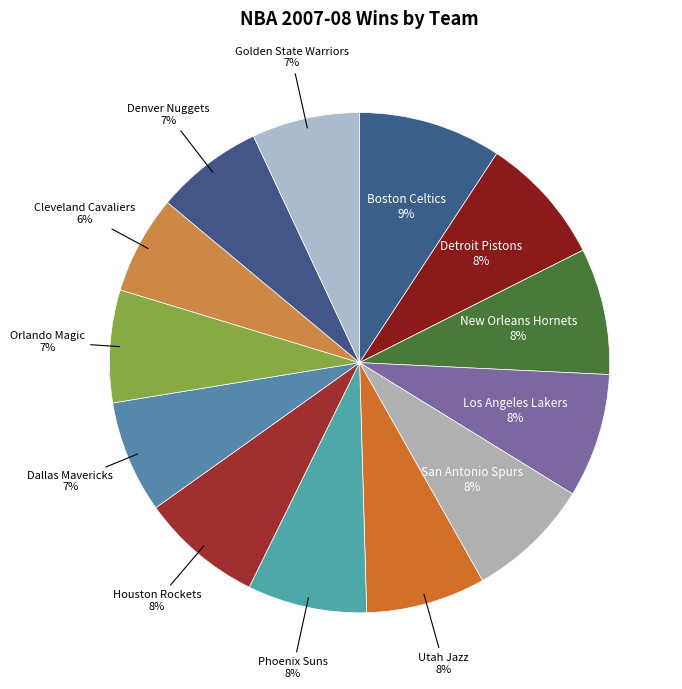

To the nearest percent, what is the average slice percentage?

8%